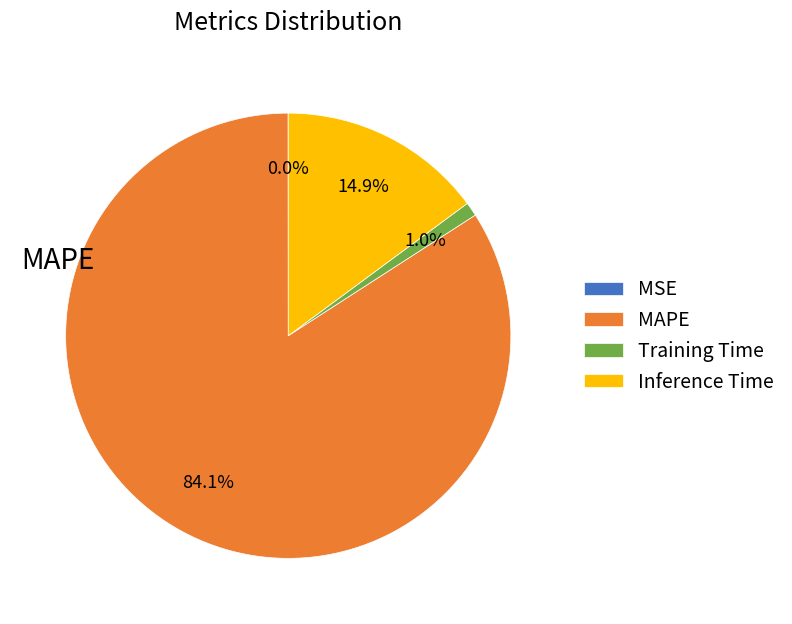

Is there any slice that represents more than half of the pie?

Yes